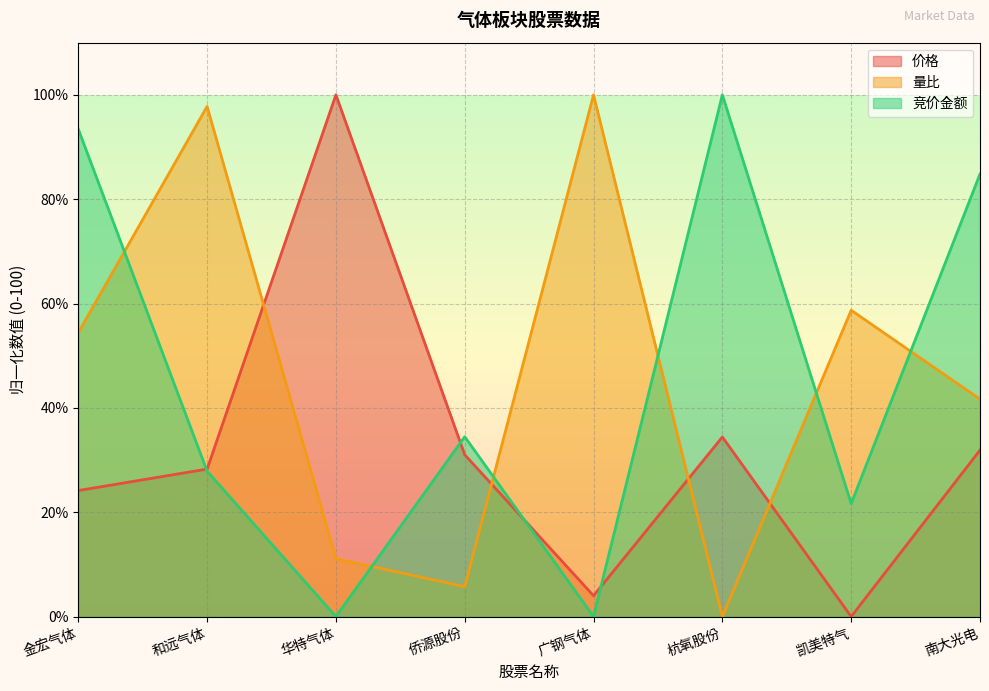

Reading left to right, list all the values displayed in this chart.

价格: 24.2	28.3	100.0	31.0	4.0	34.4	0.0	31.9
量比: 54.4	97.8	11.1	5.7	100.0	0.0	58.7	41.7
竞价金额: 93.4	27.9	0.0	34.5	0.0	100.0	21.6	84.8